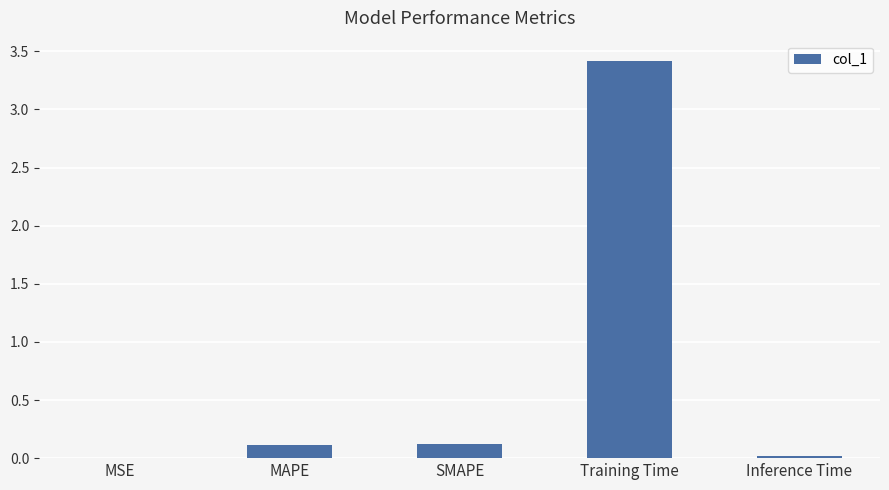

Are the bars horizontal?

No